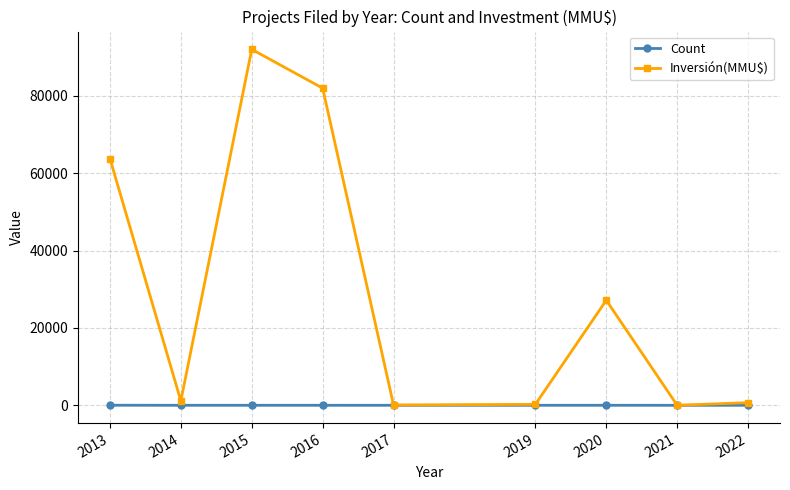

In Count, how many points are higher than both neighbors (excluding endpoints)?

2